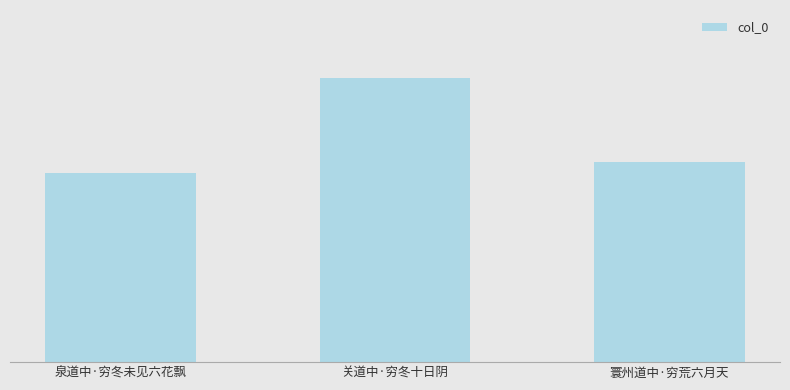

Where does the data first go above 181499?

关道中·穷冬十日阴